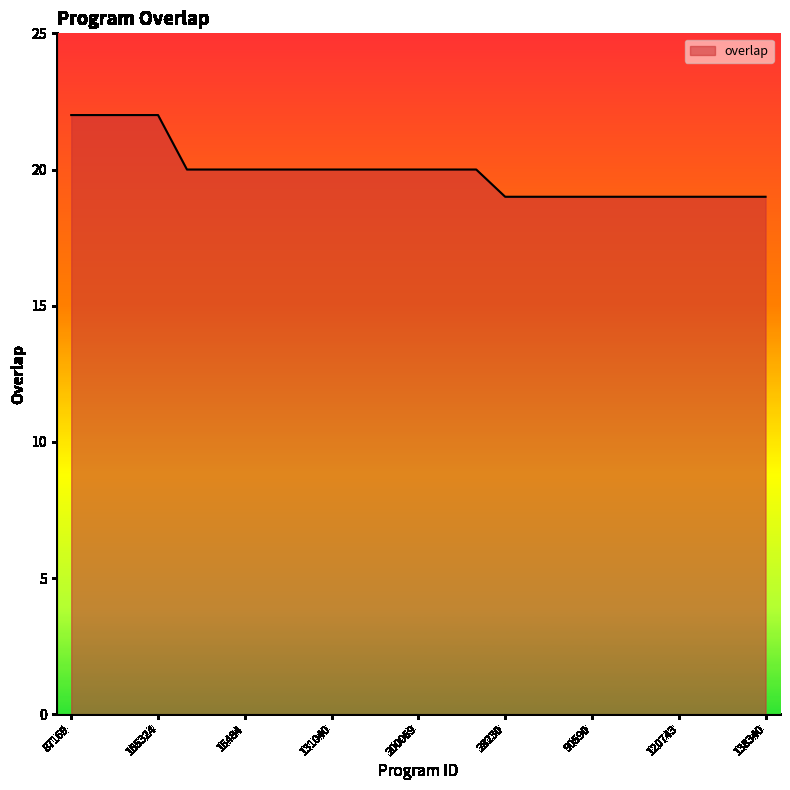

How many lines are shown in the chart?

1